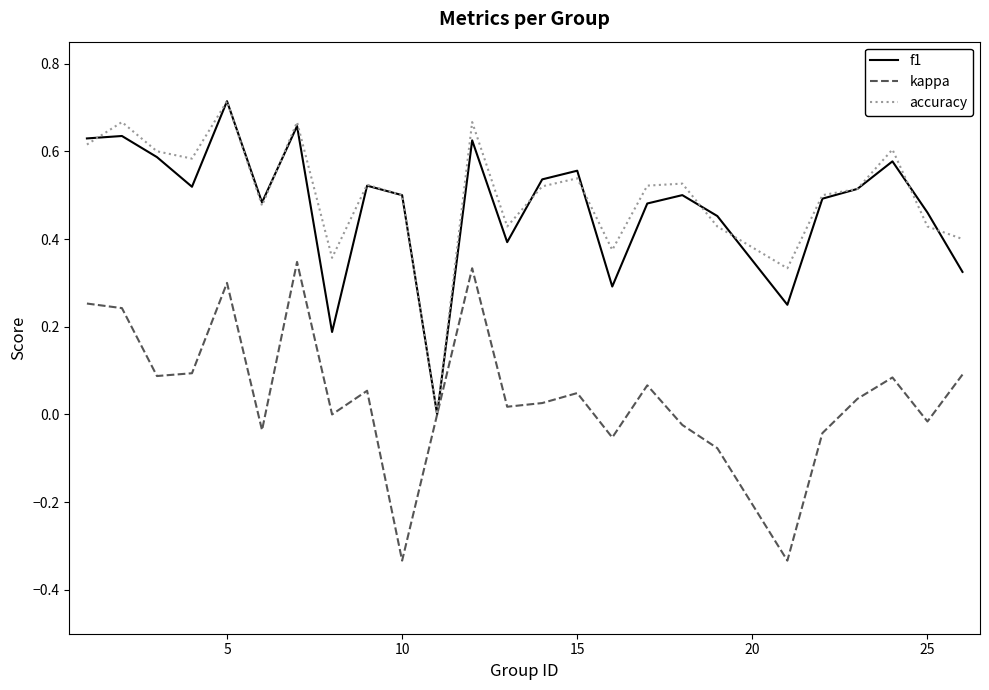

Reading right to left, list all the values displayed in this chart.

f1: 0.3	0.5	0.6	0.5	0.5	0.2	0.5	0.5	0.5	0.3	0.6	0.5	0.4	0.6	0.0	0.5	0.5	0.2	0.7	0.5	0.7	0.5	0.6	0.6	0.6
kappa: 0.1	-0.0	0.1	0.0	-0.0	-0.3	-0.1	-0.0	0.1	-0.1	0.0	0.0	0.0	0.3	0.0	-0.3	0.1	0.0	0.3	-0.0	0.3	0.1	0.1	0.2	0.3
accuracy: 0.4	0.4	0.6	0.5	0.5	0.3	0.4	0.5	0.5	0.4	0.5	0.5	0.4	0.7	0.0	0.5	0.5	0.4	0.7	0.5	0.7	0.6	0.6	0.7	0.6